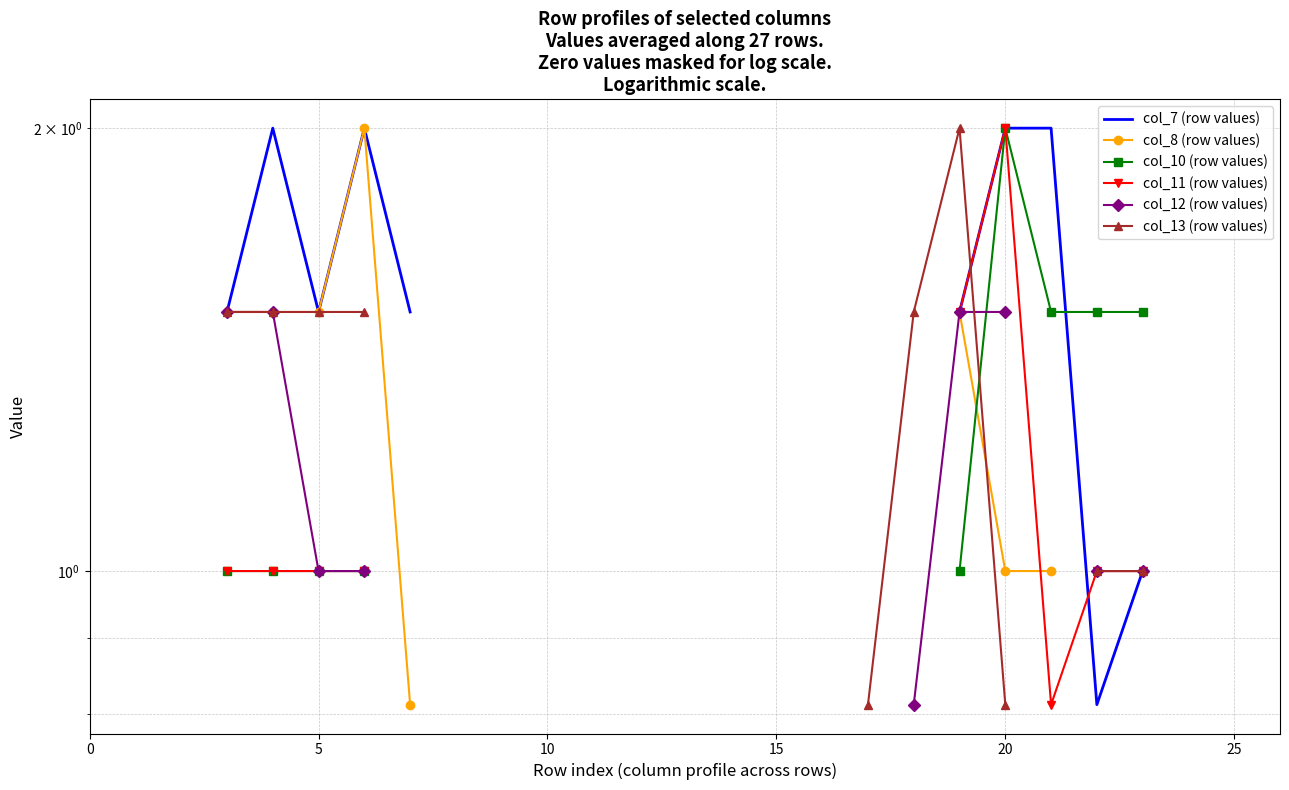

Count the number of data series in this chart.

6